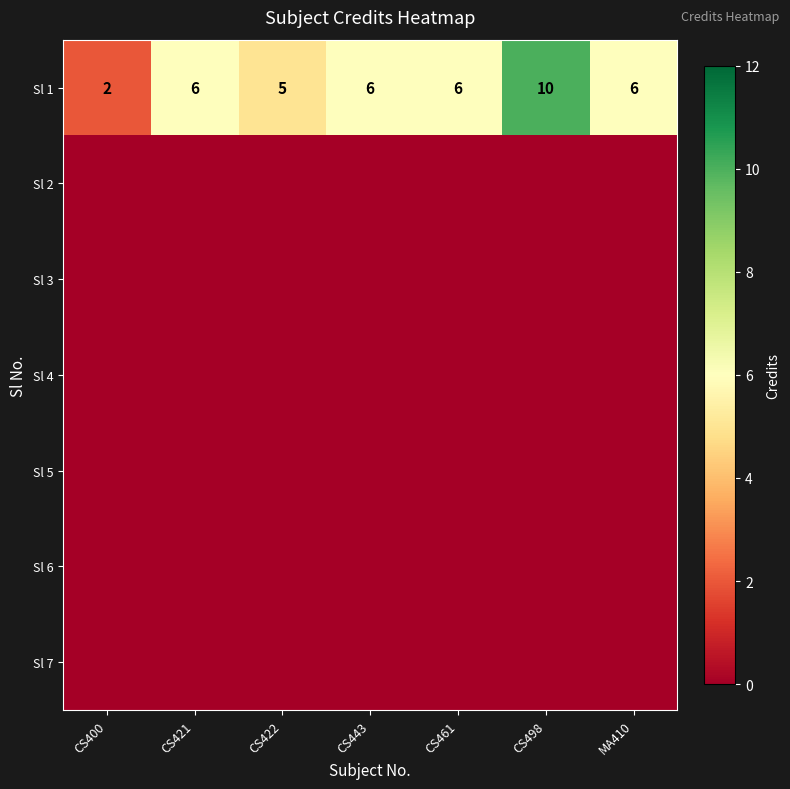

Read the Sl 1 value at CS461.

6